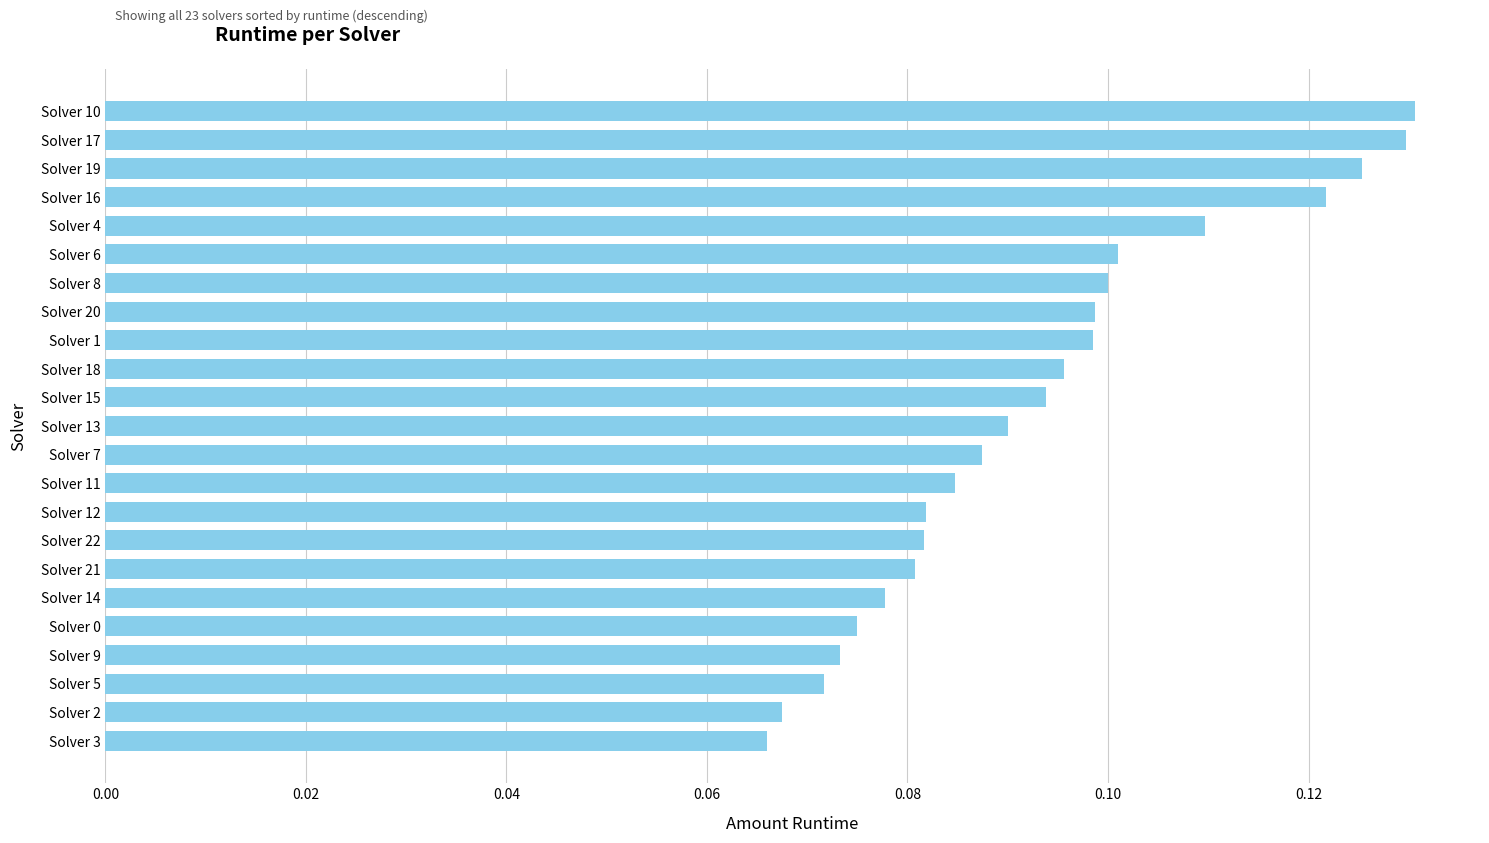

What is the sum of all values?

2.1